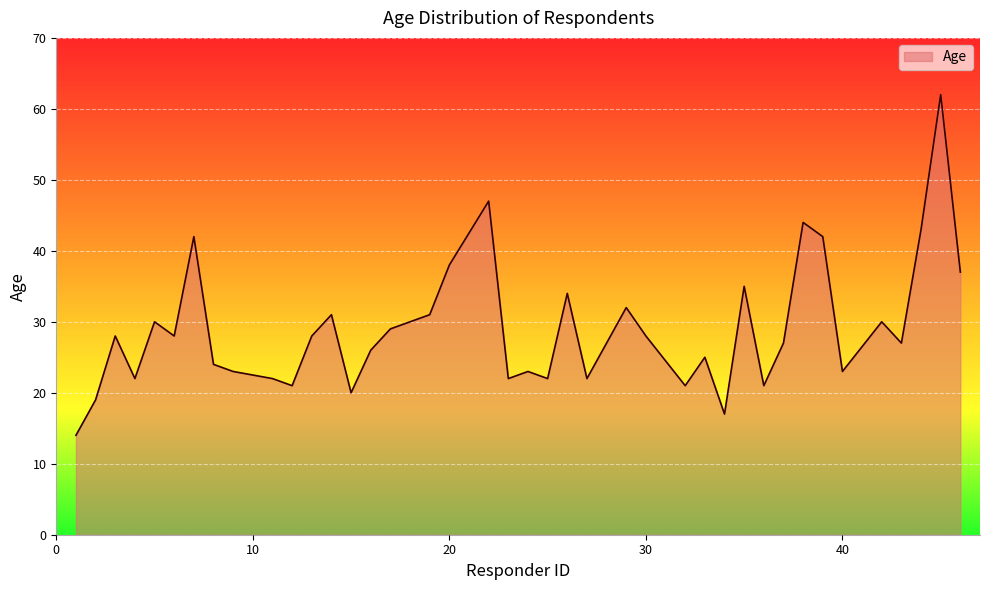

What is the minimum value shown in the chart?

14